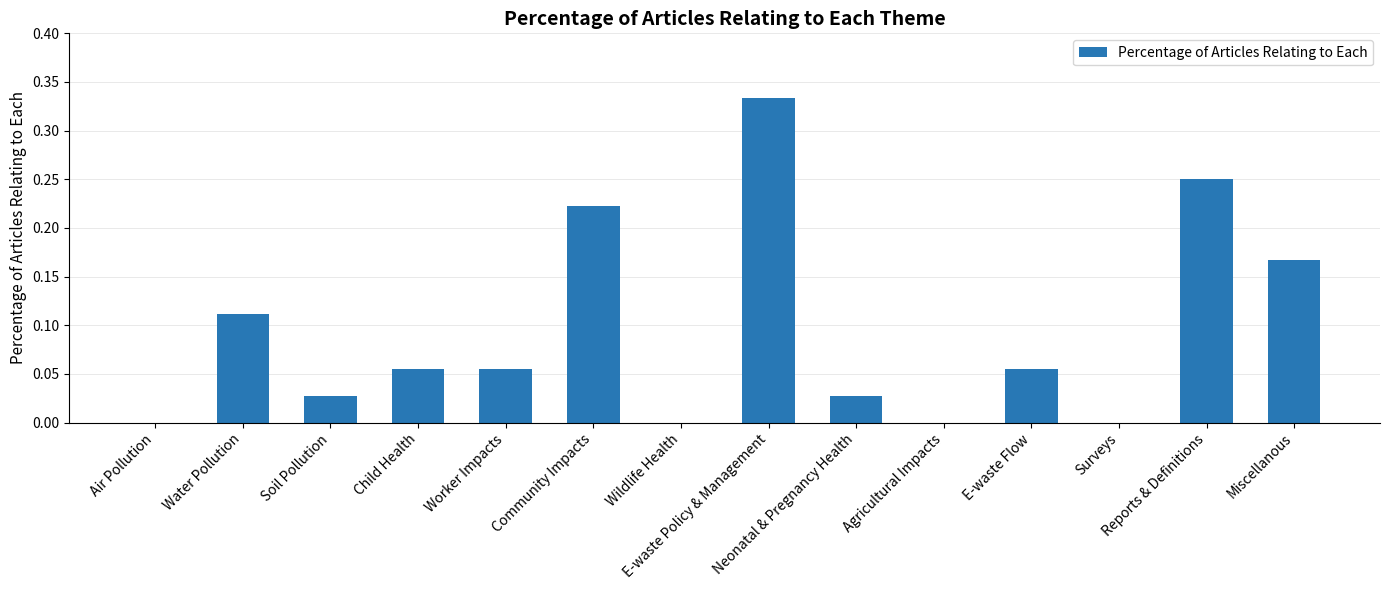

What is the sum of all values?

1.3